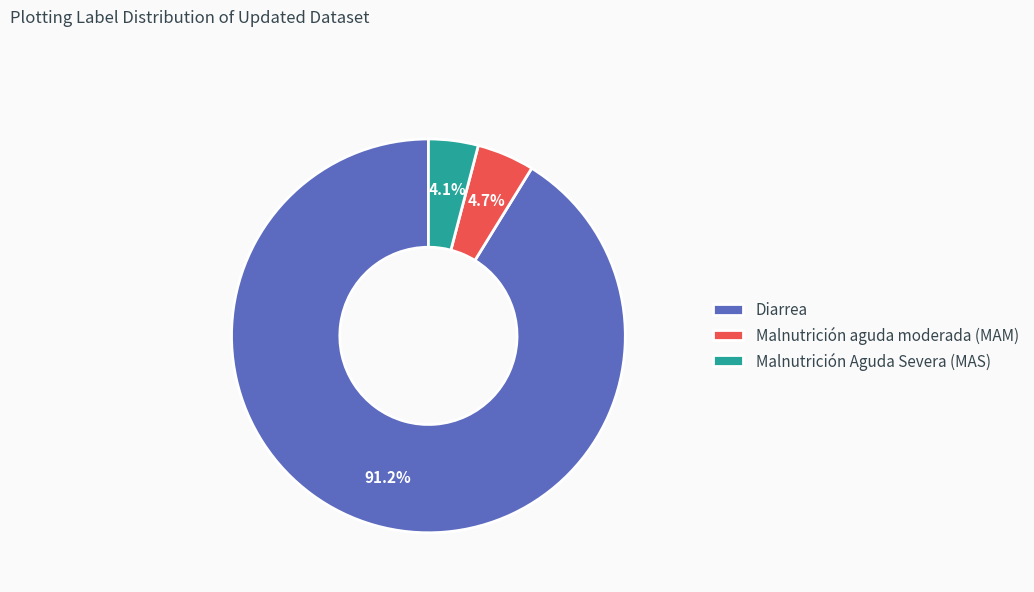

Count the number of slices in the pie.

3